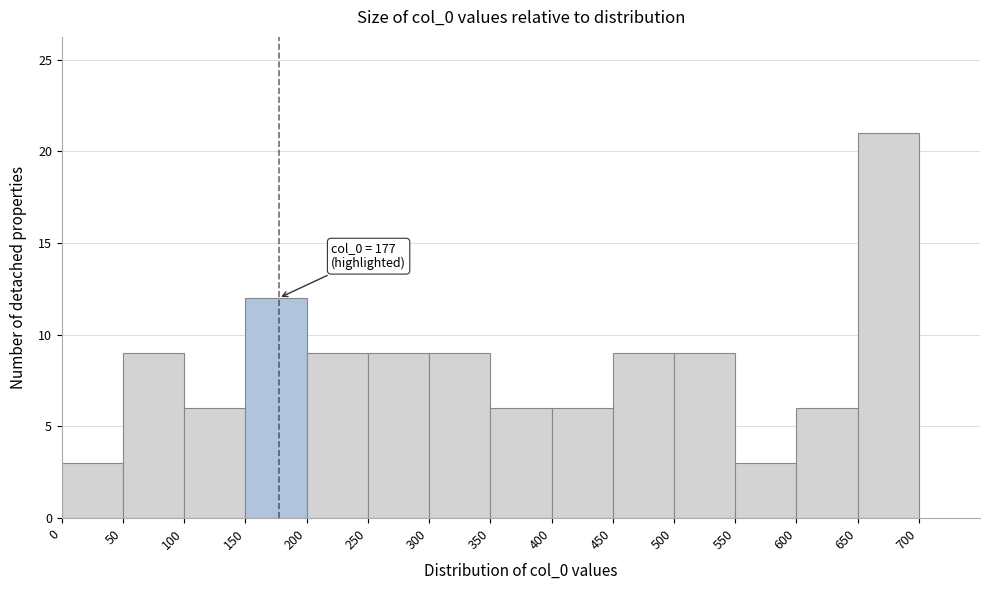

Which range on the x-axis has the tallest bar?

650 to 700